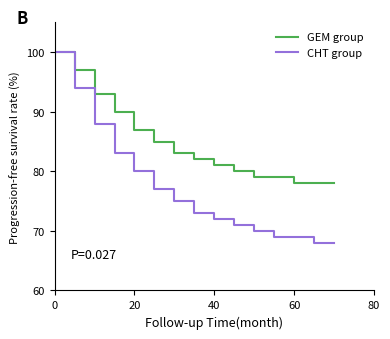

What is the maximum value shown in the chart?

100